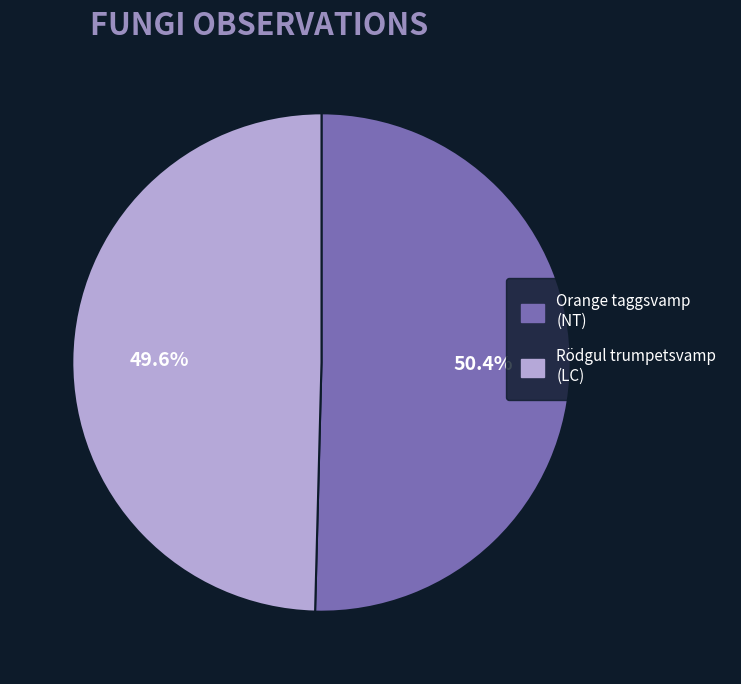

Does any single category account for the majority?

Yes